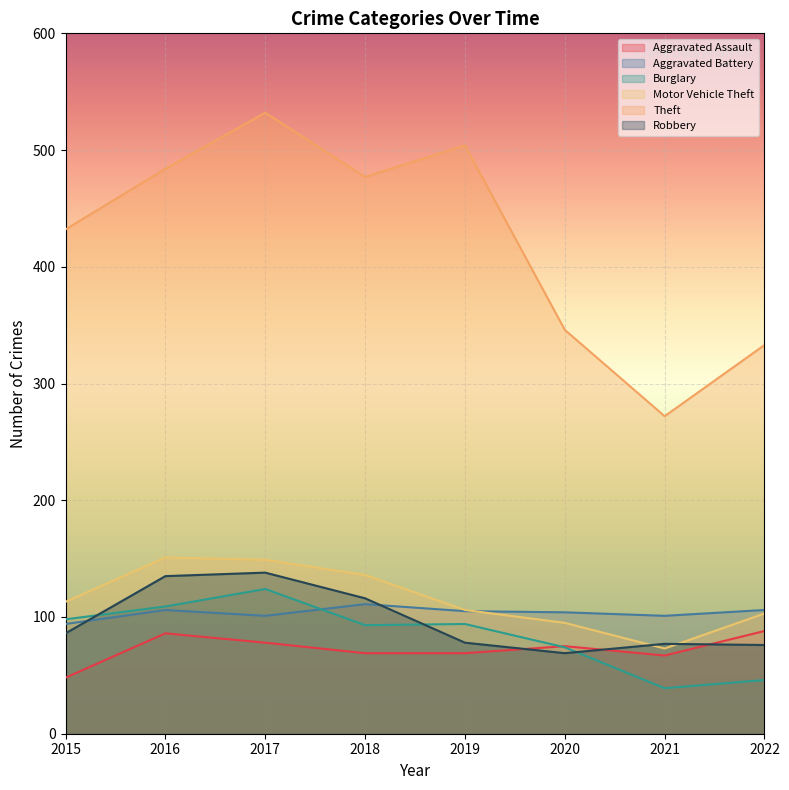

How many values in the Motor Vehicle Theft series exceed 113?

3